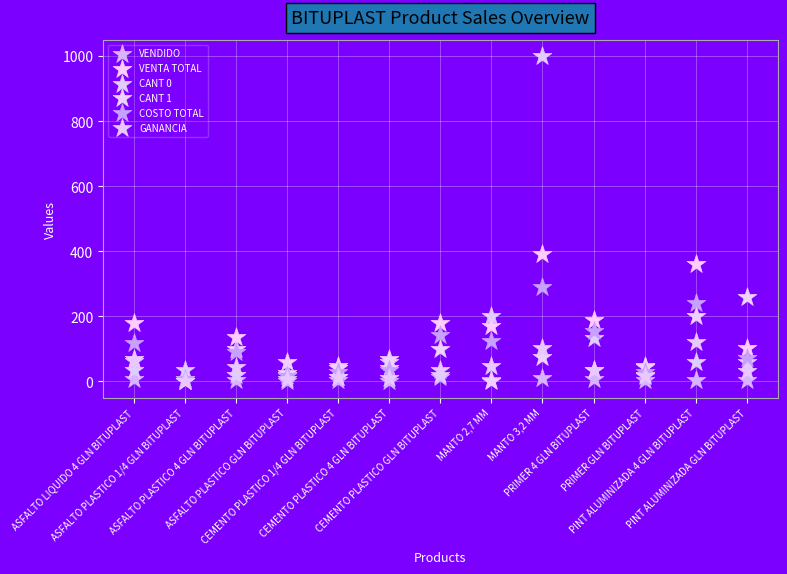

Across all series, what Y value is closest to 500?

392.1